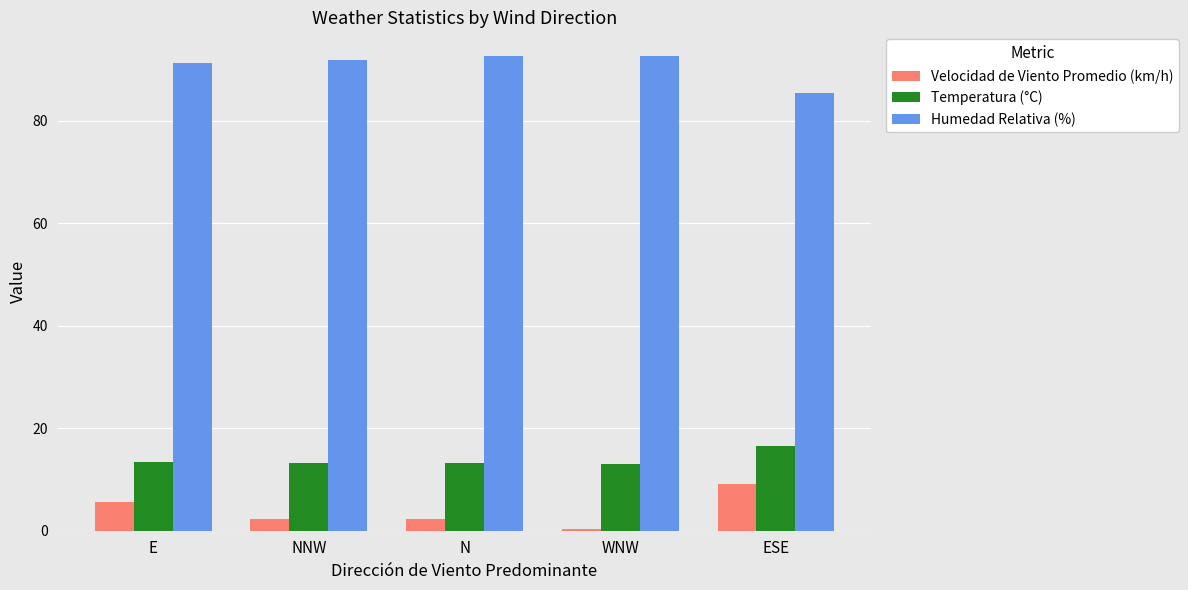

What are all the series names shown in the legend?

Velocidad de Viento Promedio (km/h), Temperatura (°C), Humedad Relativa (%)